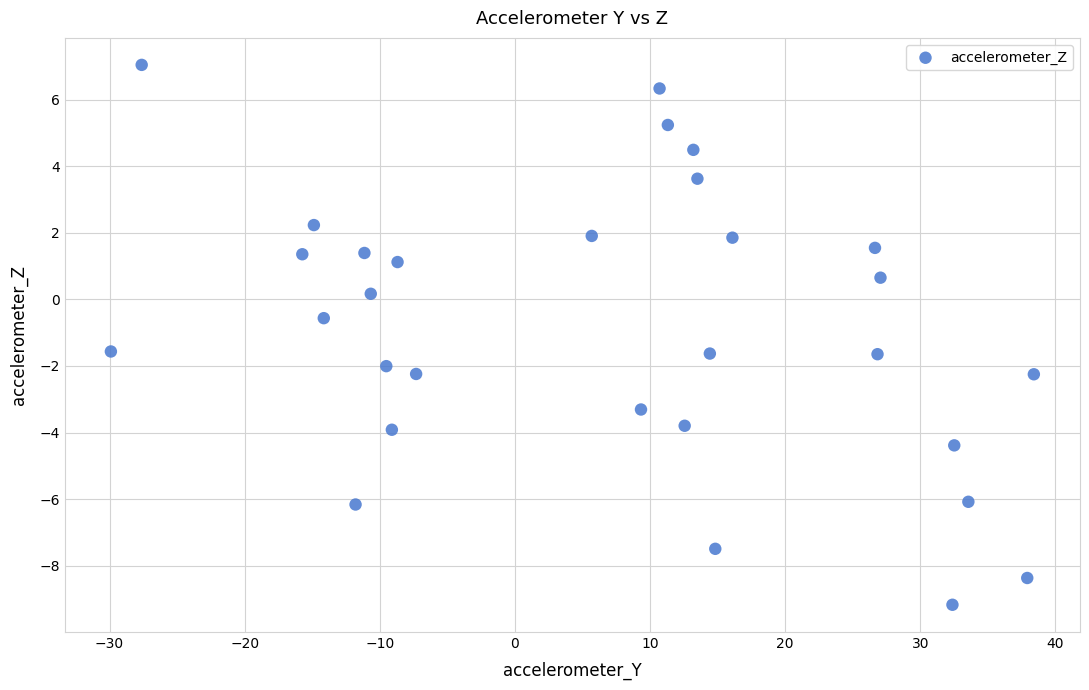

What is the range of X values (max minus min)?

68.3